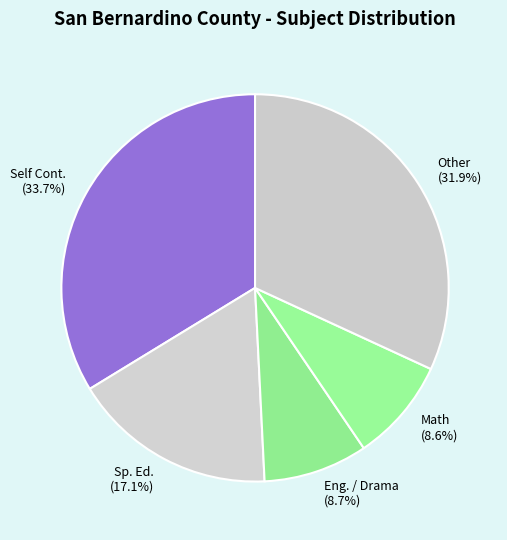

Does any single category account for the majority?

No